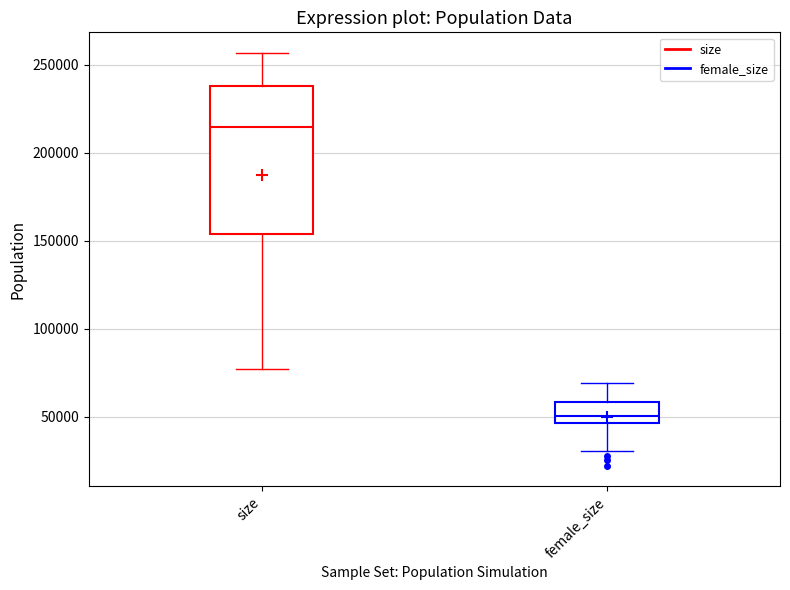

Where is the upper edge of the box for female_size on the y-axis? The values are not printed on the chart, so give them approximately, as read against the axis.

60000